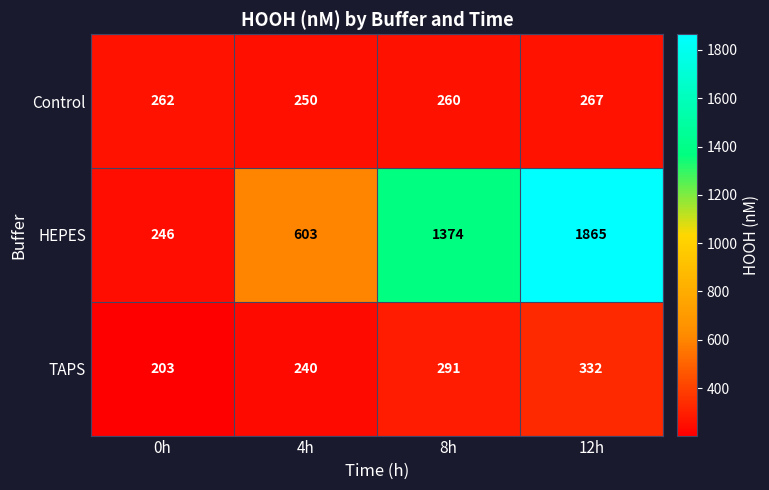

The value of Control at 0h is 262. True or false?

True